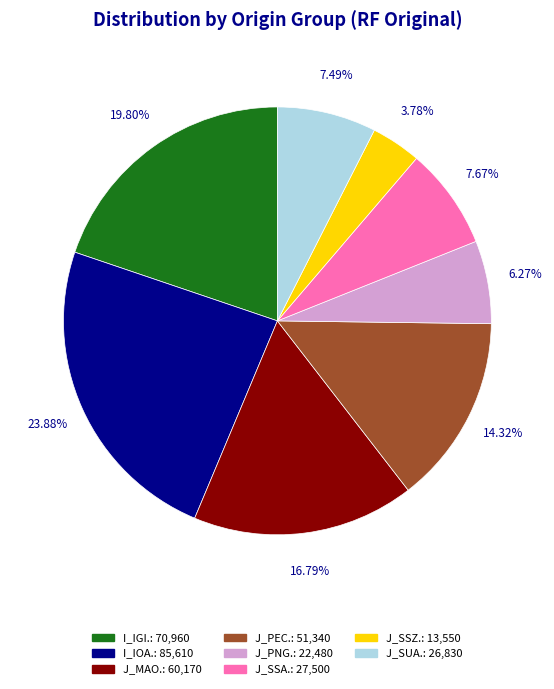

Is there any slice that represents more than half of the pie?

No